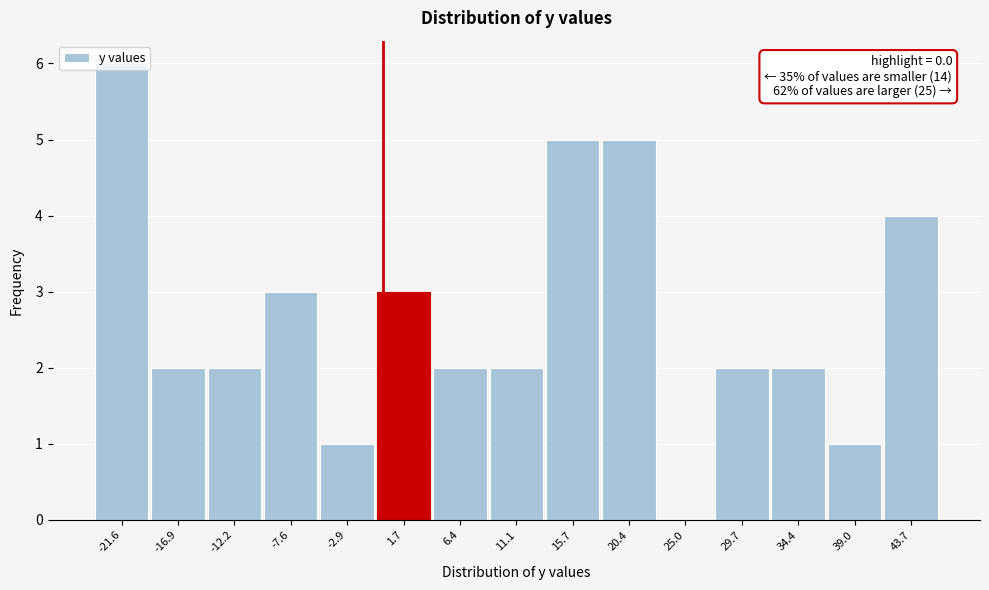

Over which range of the x-axis is the bar tallest?

-24.0 to -19.0